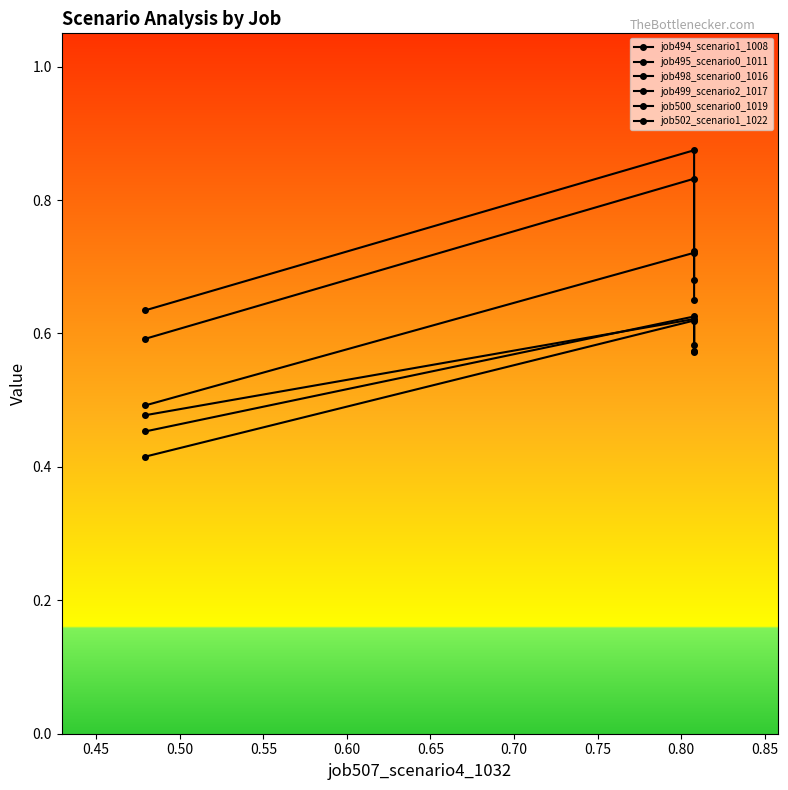

What are all the series names shown in the legend?

job494_scenario1_1008, job495_scenario0_1011, job498_scenario0_1016, job499_scenario2_1017, job500_scenario0_1019, job502_scenario1_1022